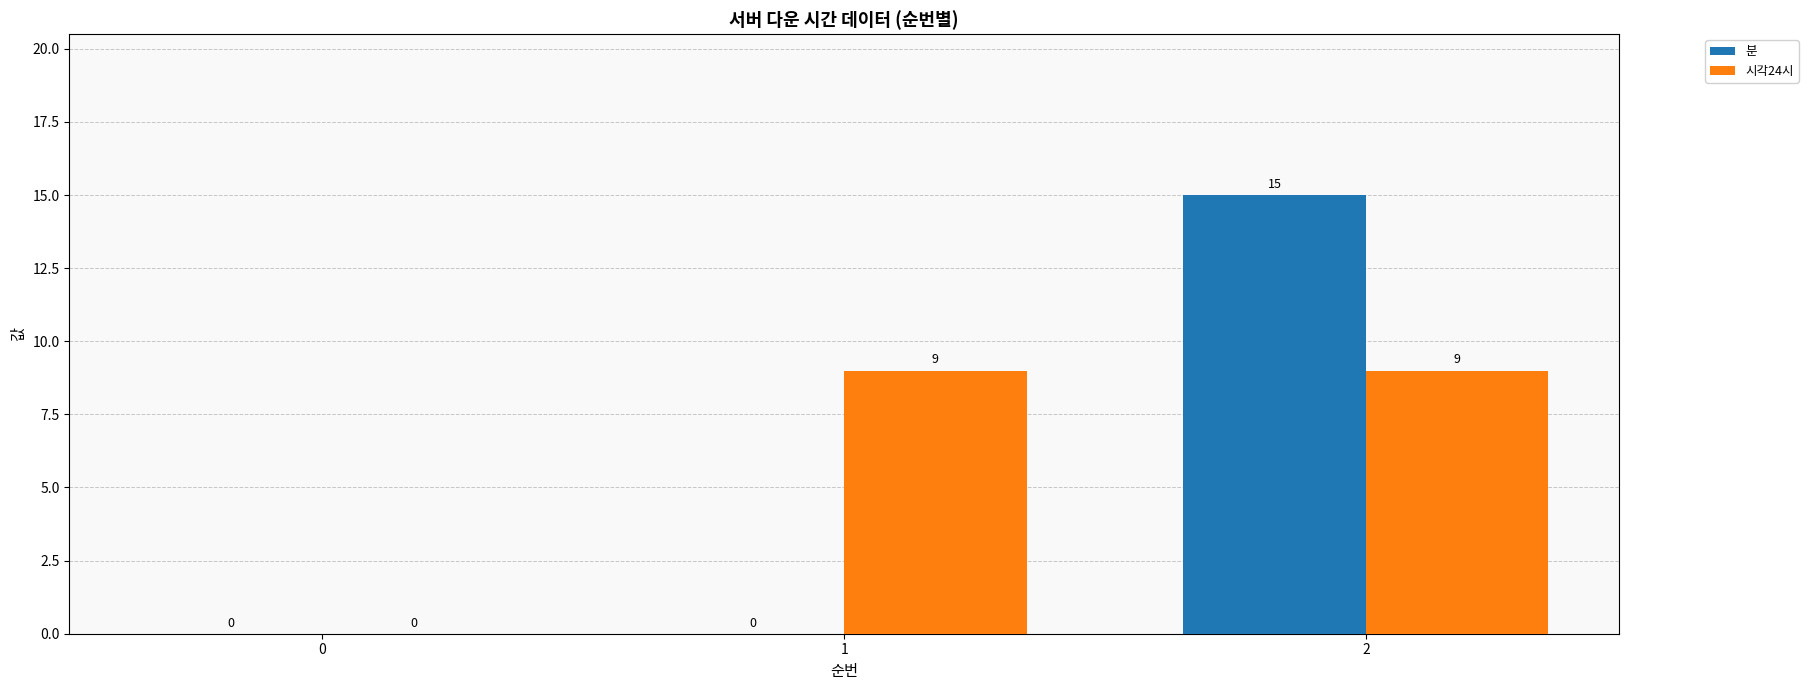

At which category is the sum across all series the highest?

2